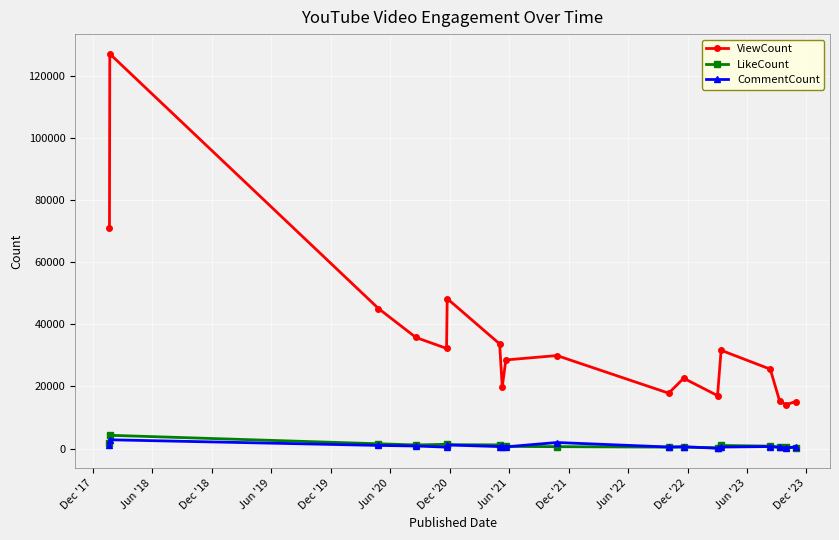

Which series has the largest range (max minus min)?

ViewCount